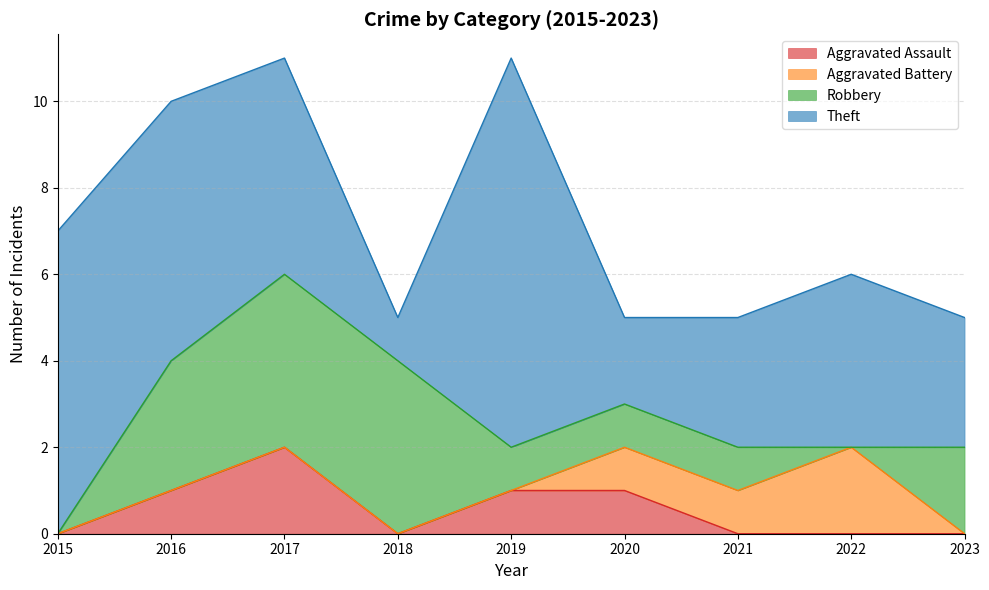

What is the approximate value of Aggravated Assault at 2019?

1